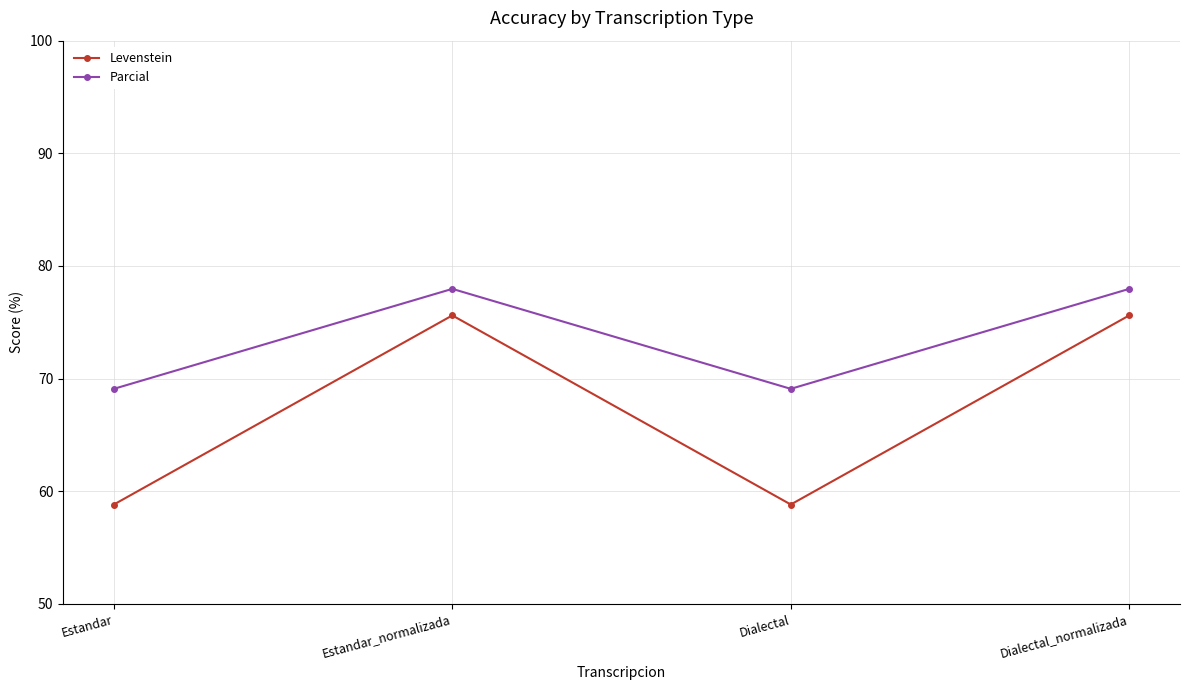

Is it true that Parcial equals 78.0 at Dialectal_normalizada?

True